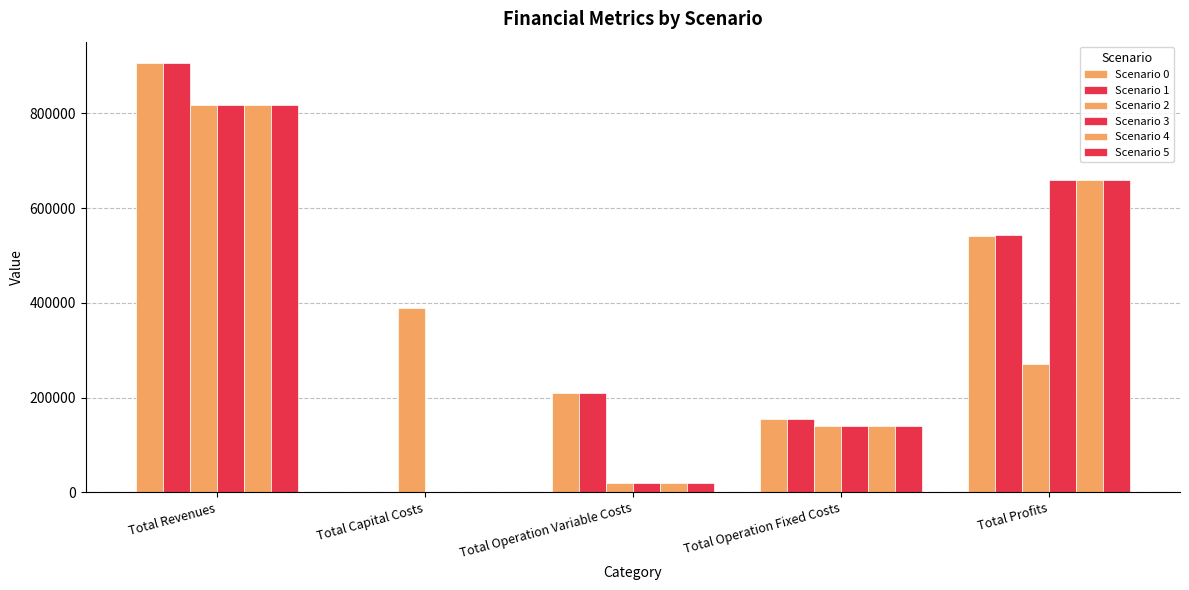

How many values in Scenario 4 are above zero?

4